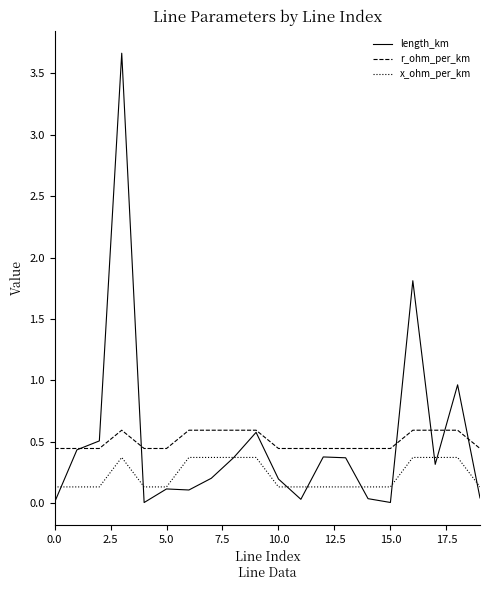

Which series has the widest spread of values?

length_km